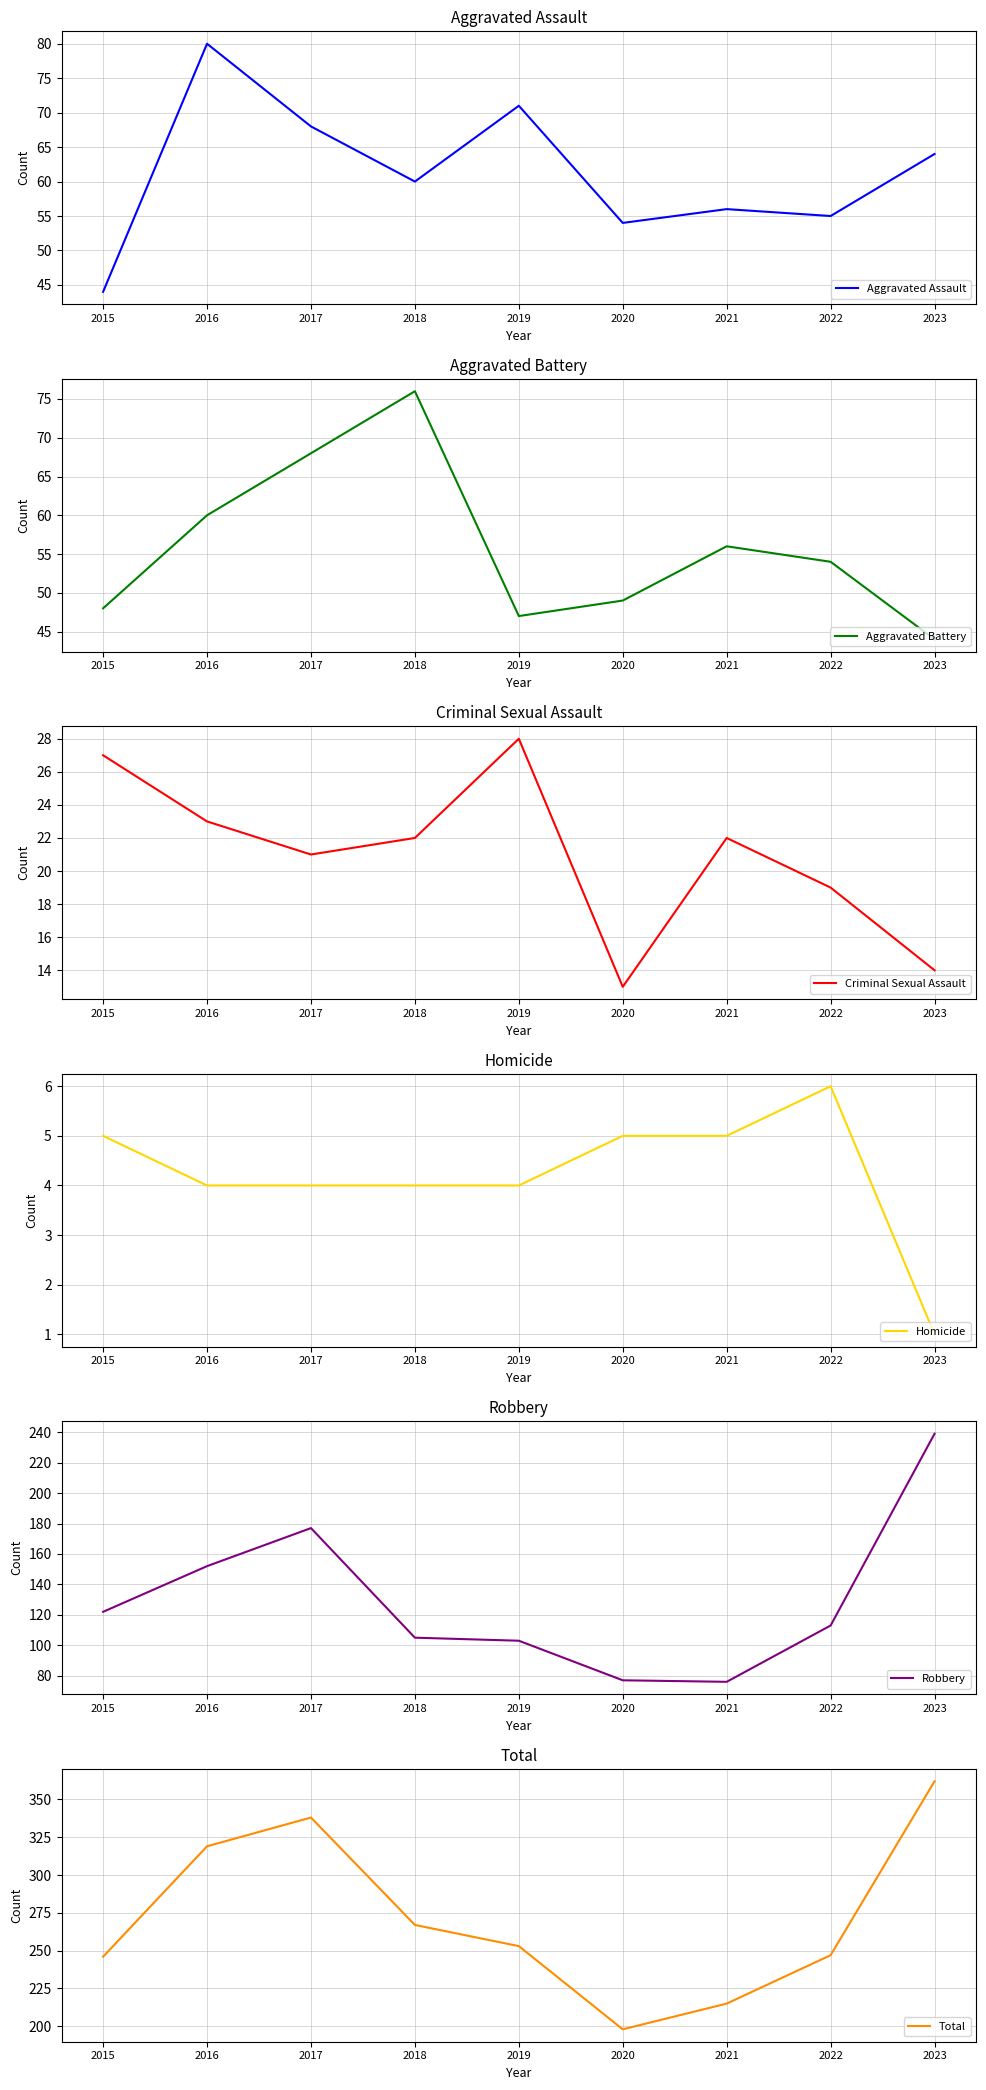

Which series changed the most between 2016 and 2018?

Total